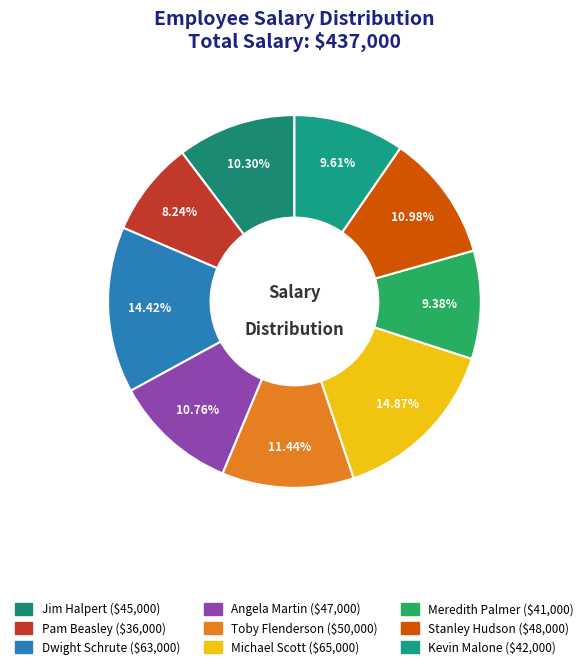

What is the smallest slice in the pie chart?

Pam Beasley